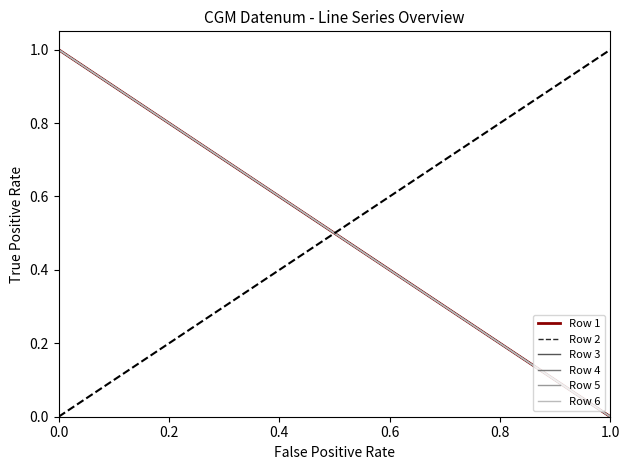

What is the maximum value for Row 1?

1.0